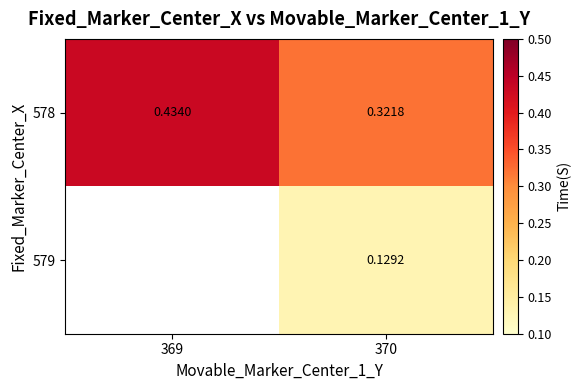

Between 369 and 370, which is larger?

369